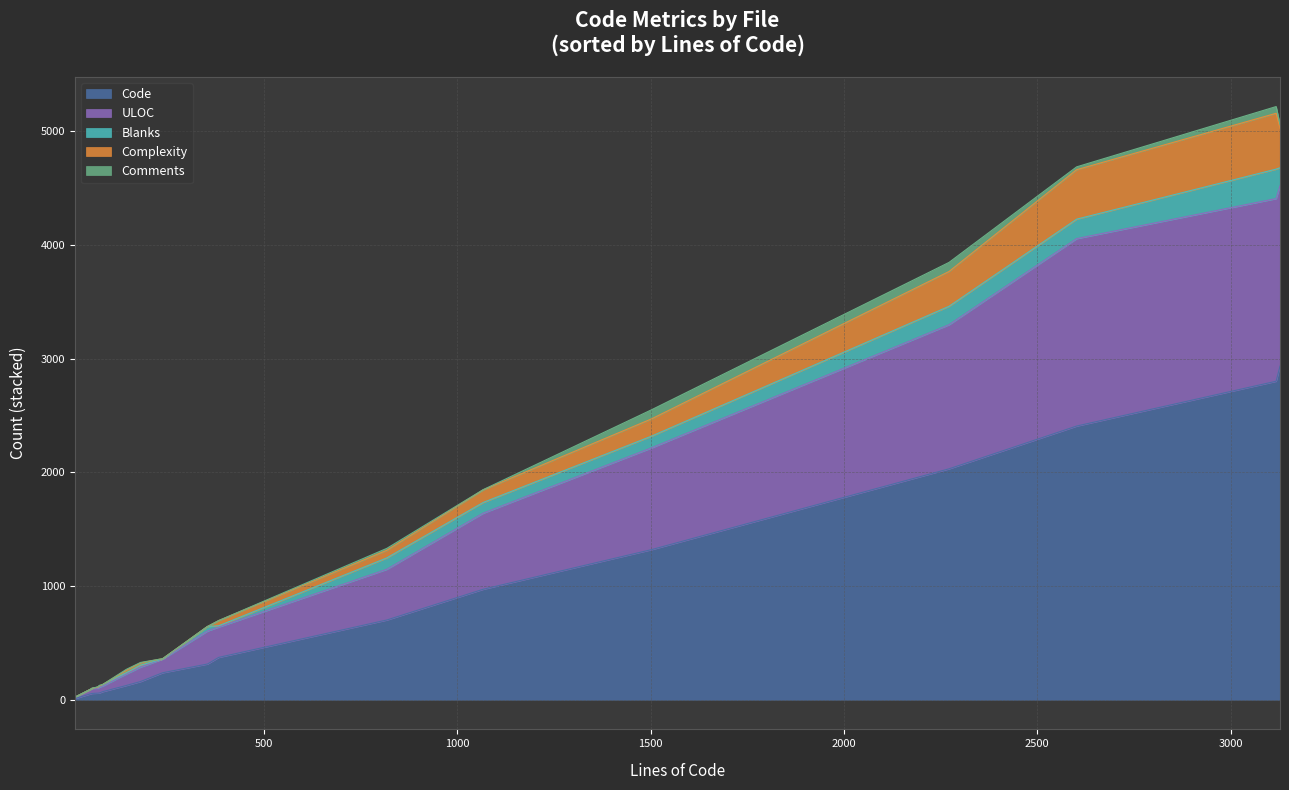

True or false: Complexity and ULOC intersect in this chart.

False